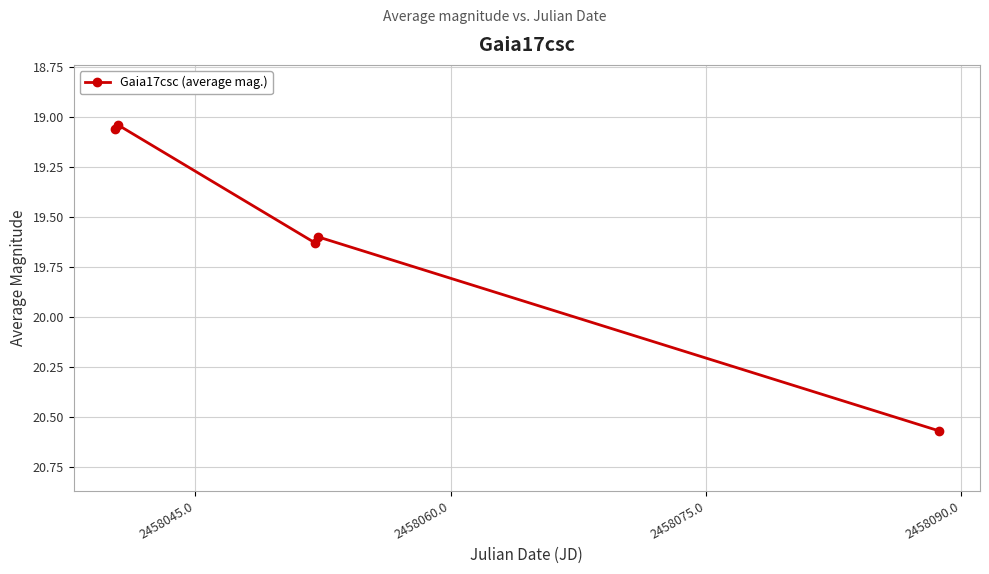

True or false: there are more than 1 points higher than both neighbors.

False